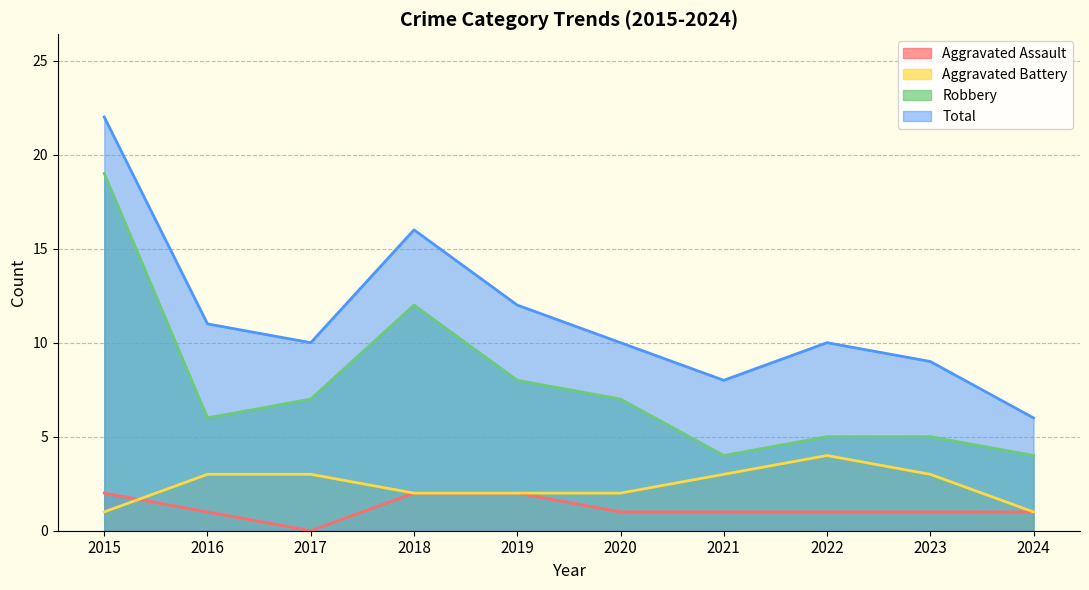

Between 2021 and 2017, which is larger?

2021